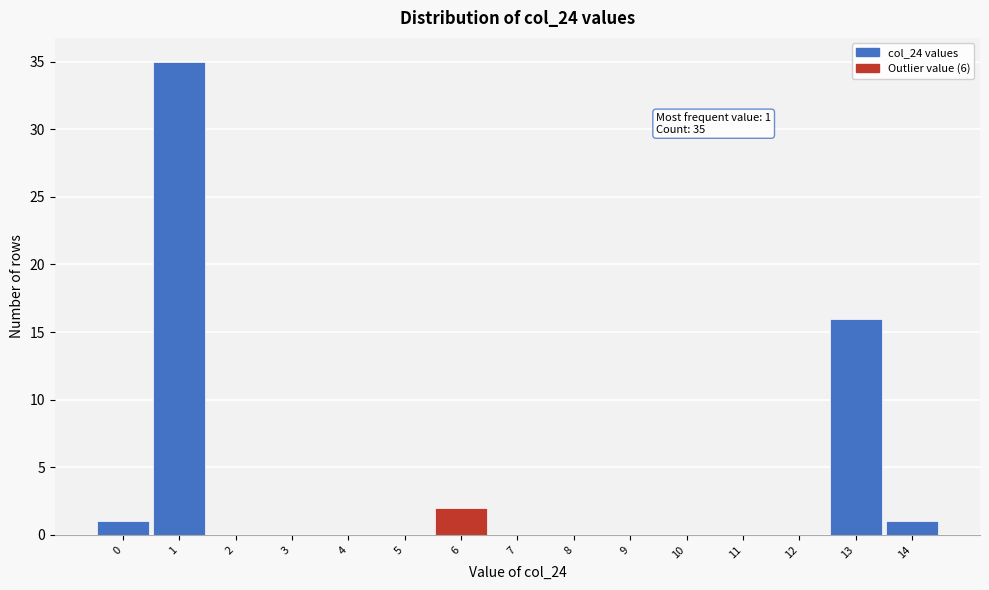

Which range on the x-axis has the tallest bar?

0.5 to 1.5